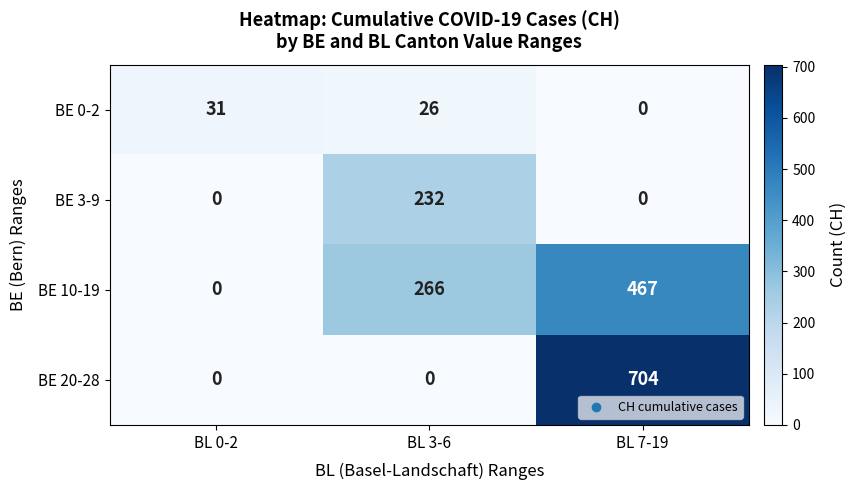

What is the total value across all series at BL 3-6?

524